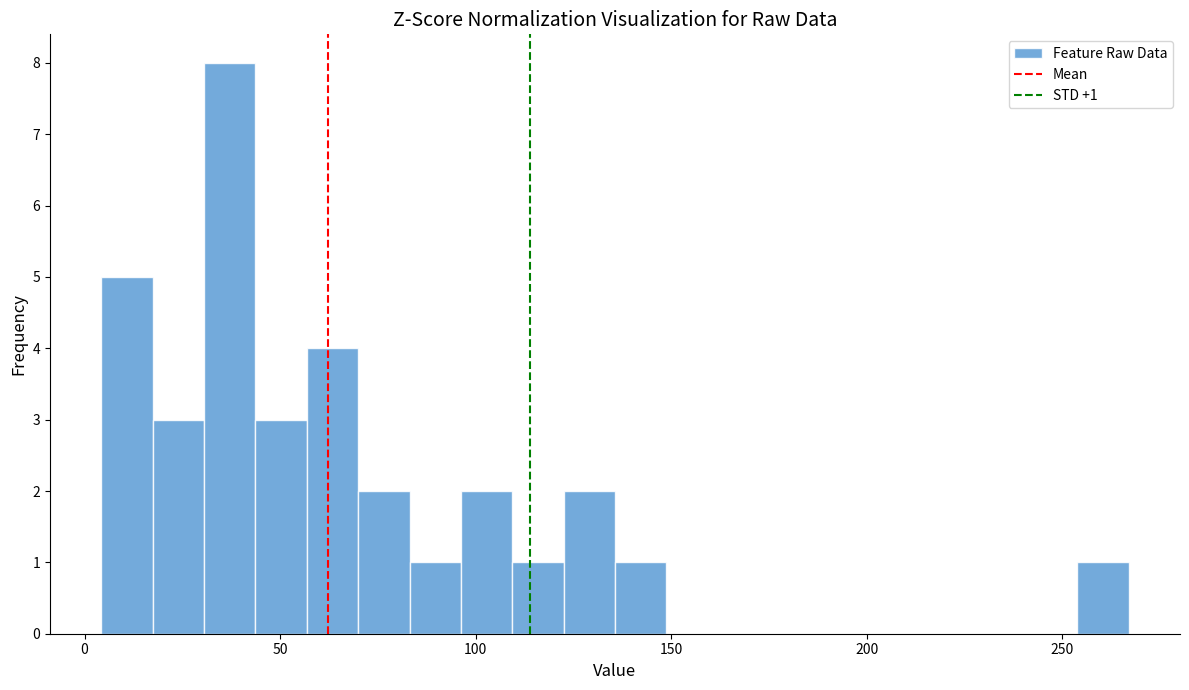

Read against the x-axis, roughly where is the centre of the tallest bar?

35